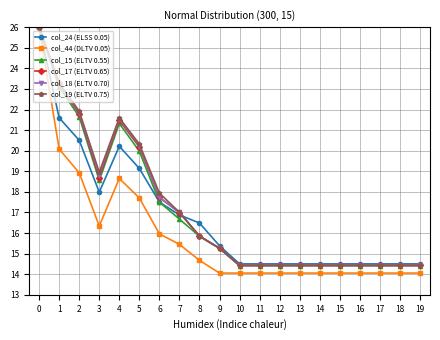

What is the total value across all series at 17?

86.3